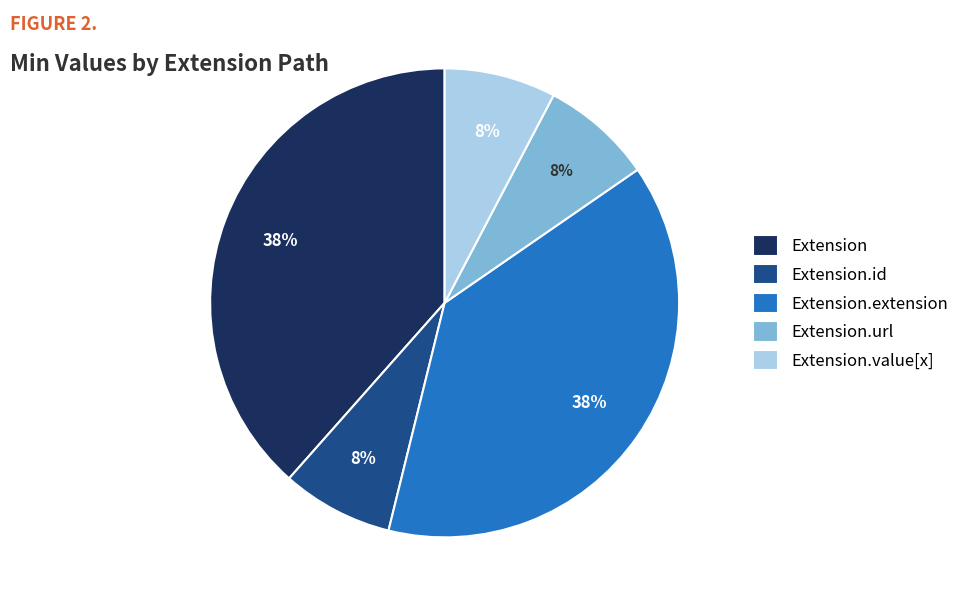

To the nearest percent, what is the average slice percentage?

20%